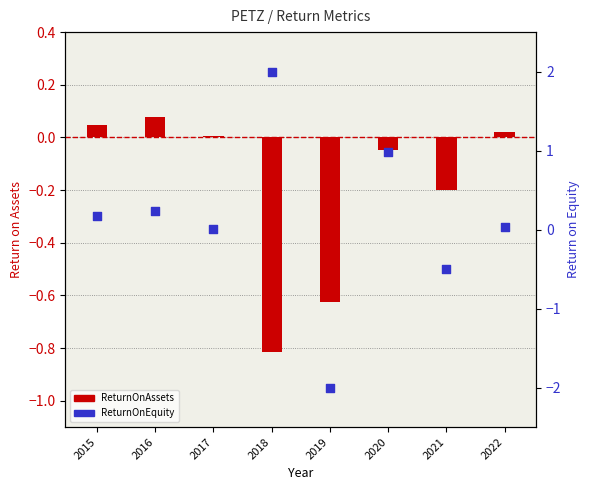

What are all the series names shown in the legend?

ReturnOnAssets, ReturnOnEquity